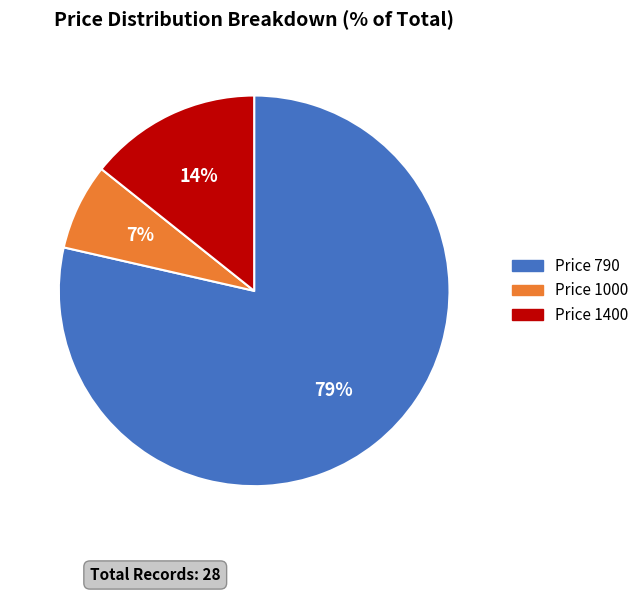

Do Price 1000 and Price 1400 together represent more than half of the pie?

No